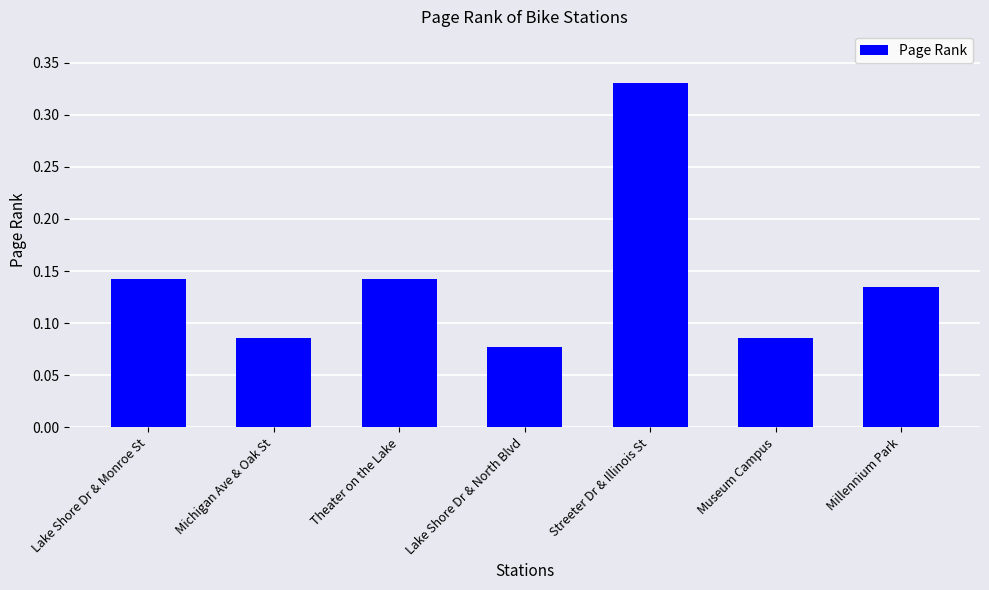

Which has a higher value, Streeter Dr & Illinois St or Theater on the Lake?

Streeter Dr & Illinois St